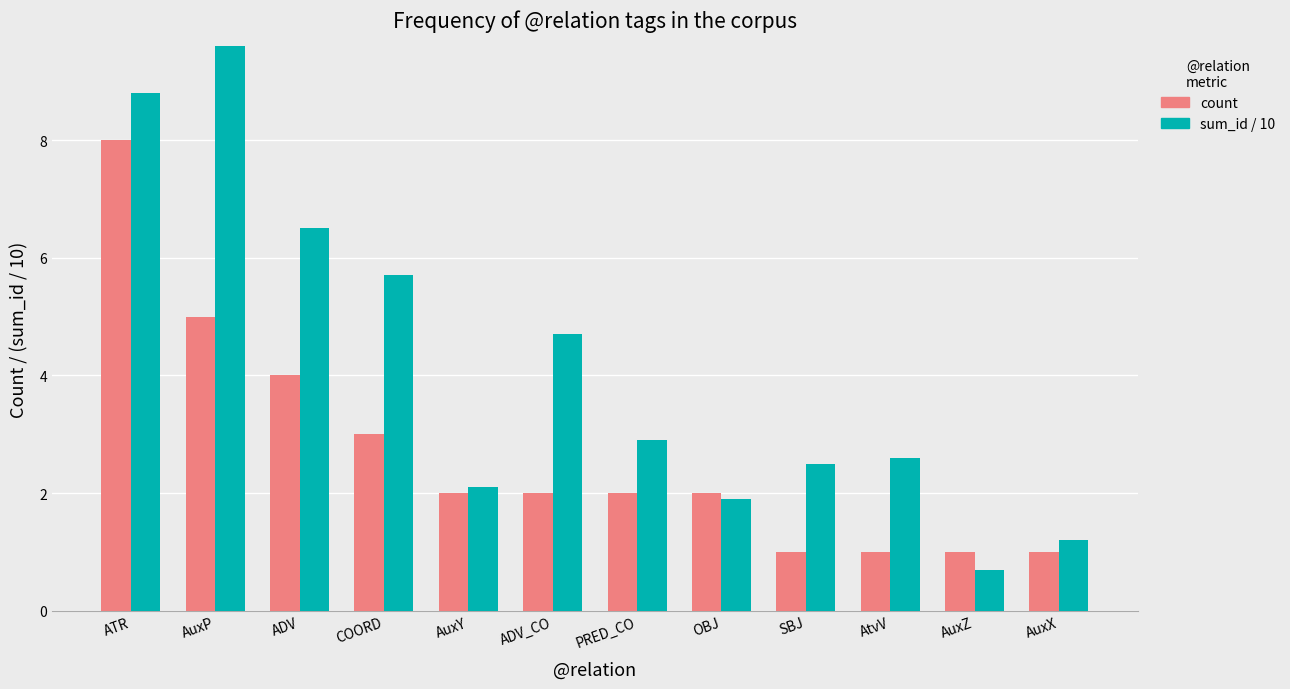

At how many categories does at least one series exceed 9?

1